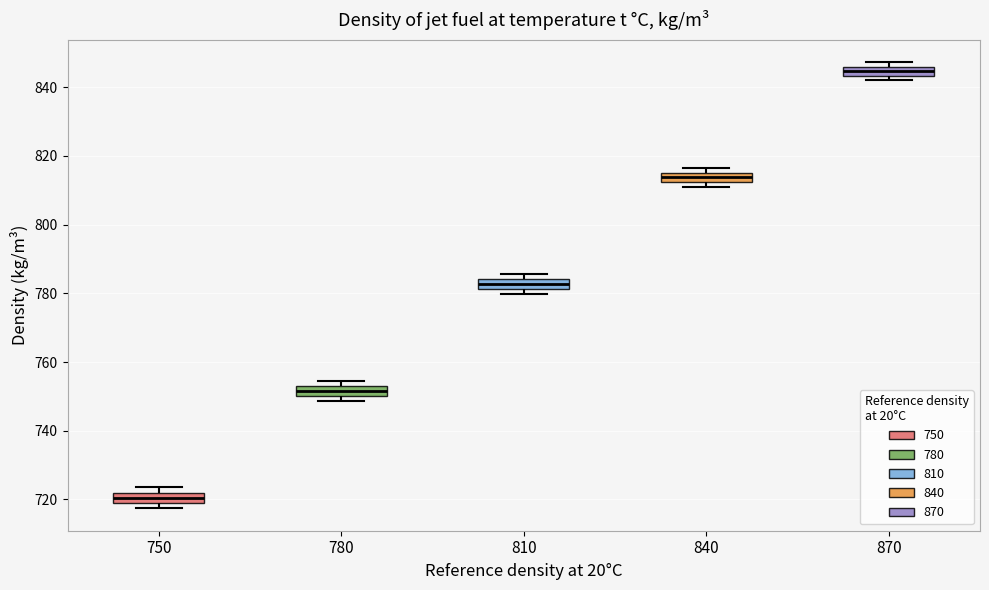

Which box's median line is the lowest?

750